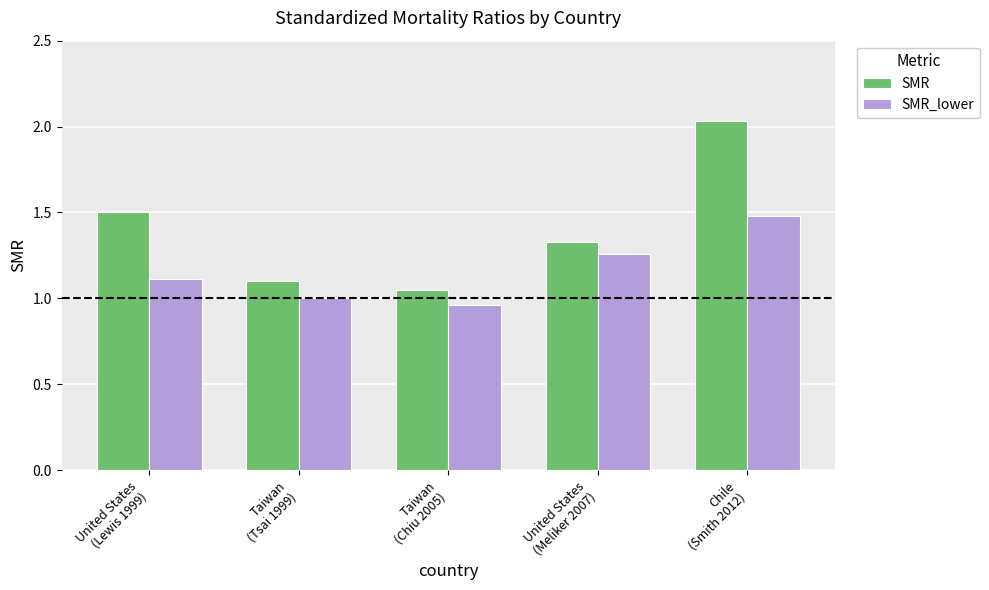

The value of SMR at United States
(Meliker 2007) is 0.5. True or false?

False